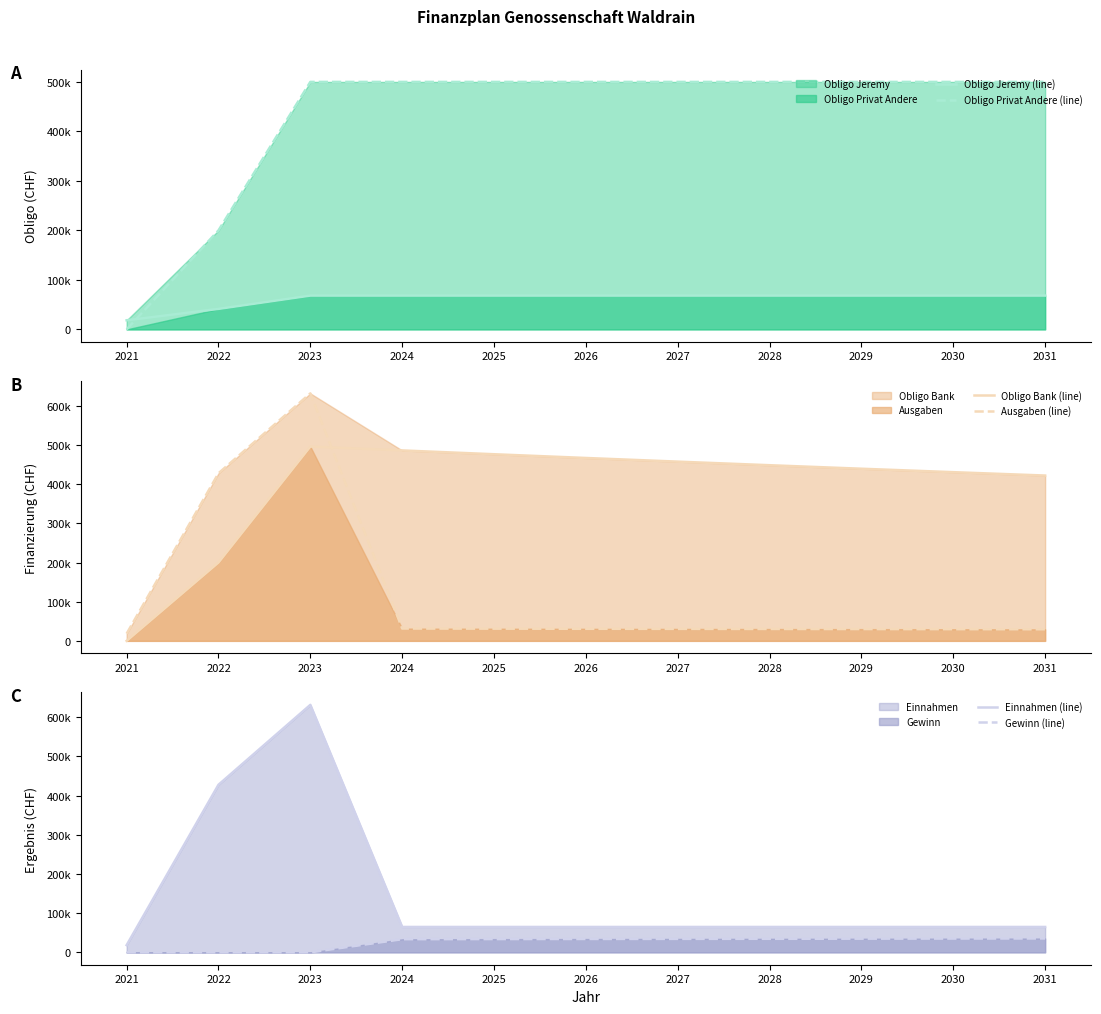

Which has a higher value, 2023 or 2024?

2023